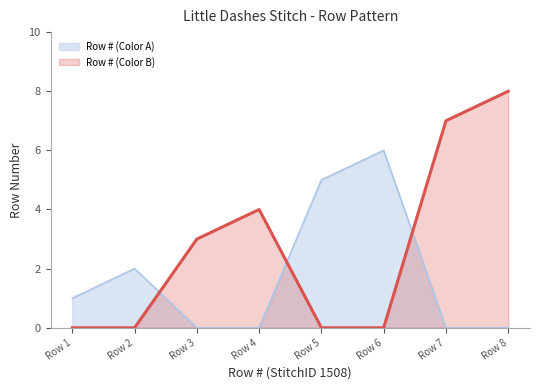

At how many categories does at least one series exceed 4?

4